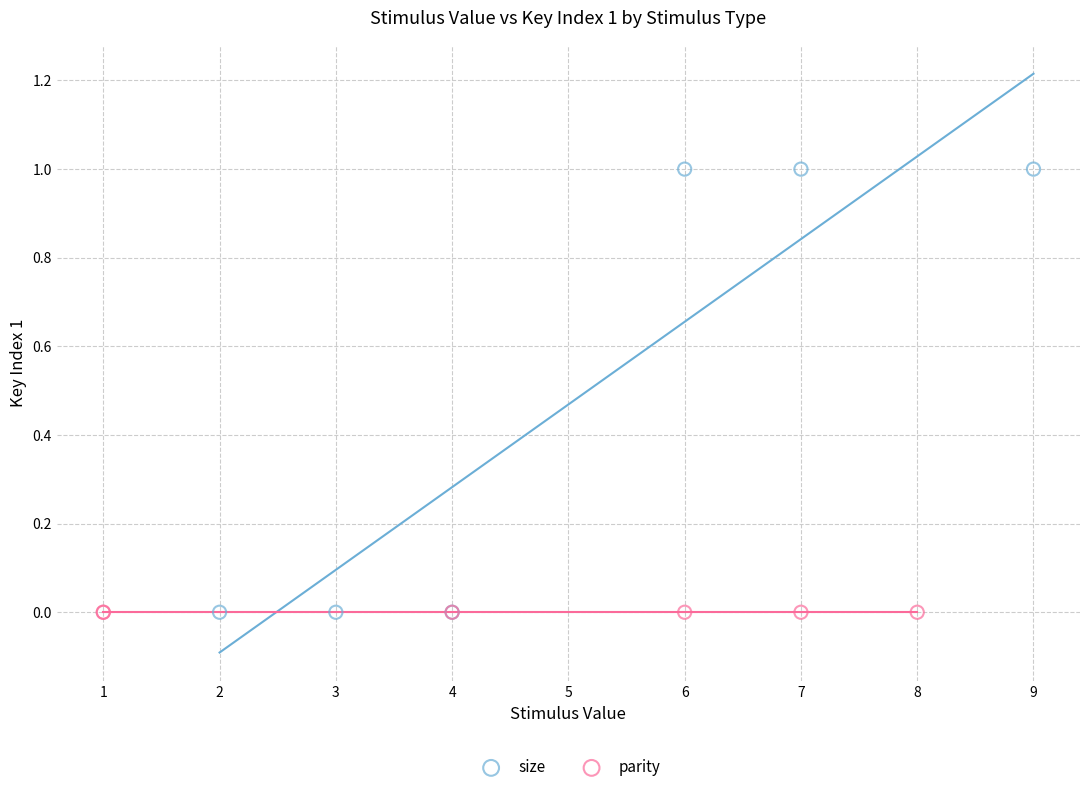

Which series reaches the maximum Y coordinate?

size